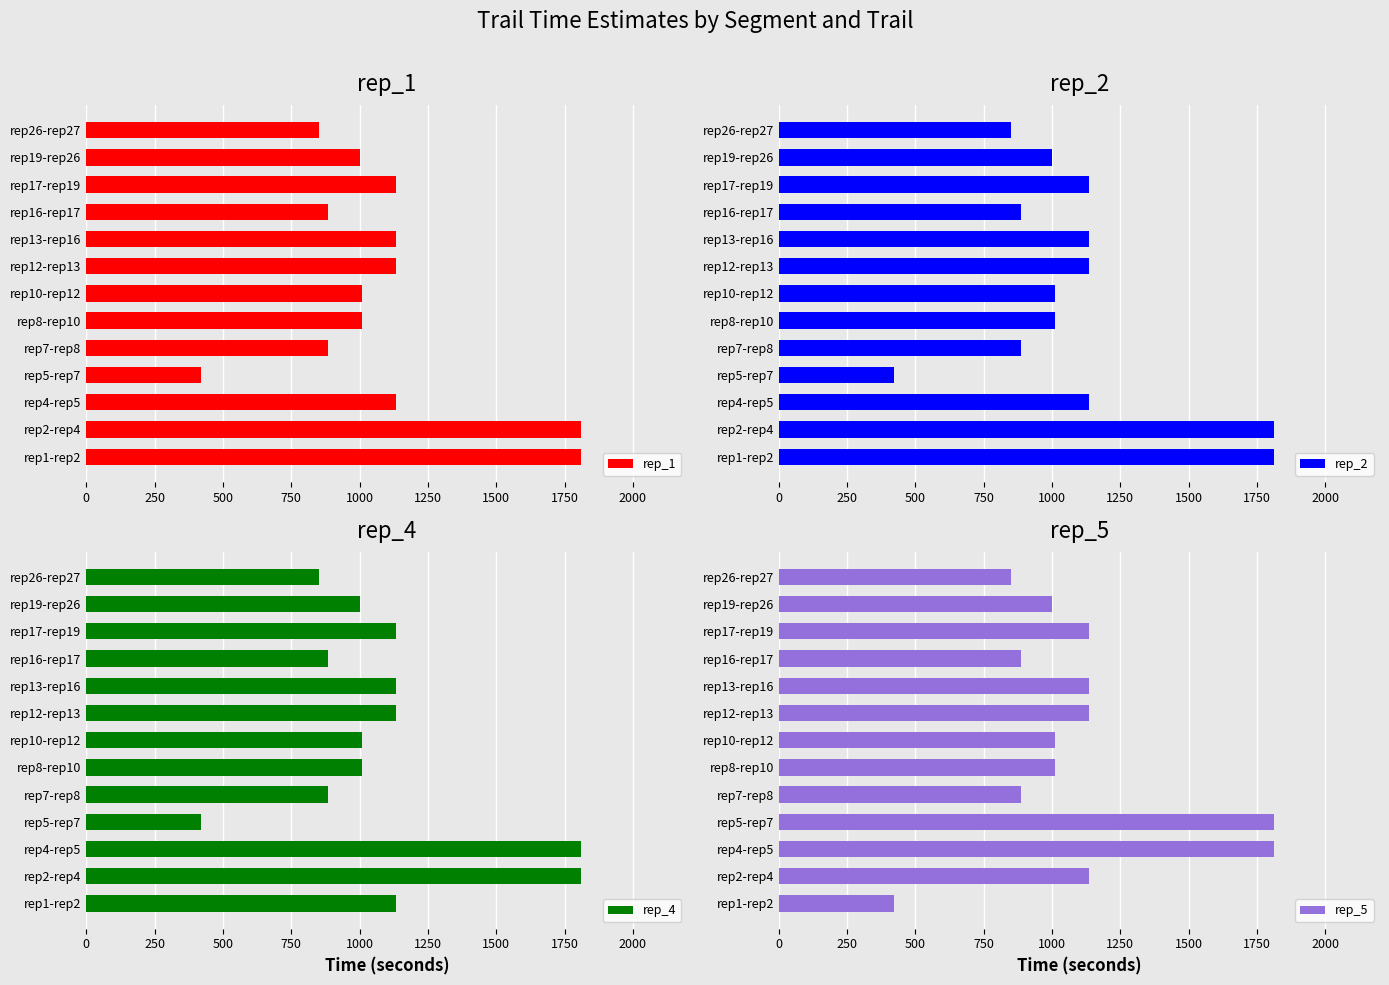

Count the number of categories in the chart.

13